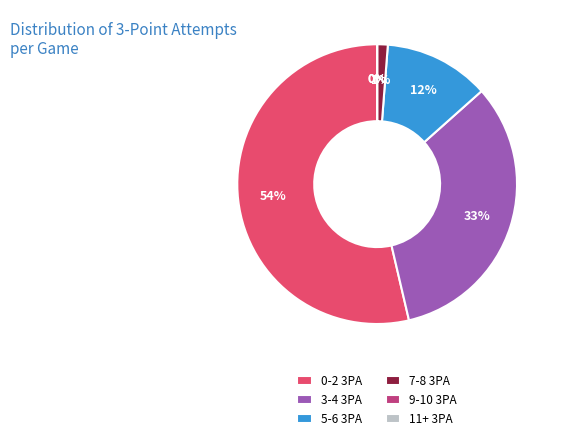

True or false: 9-10 accounts for 1% of the total.

False